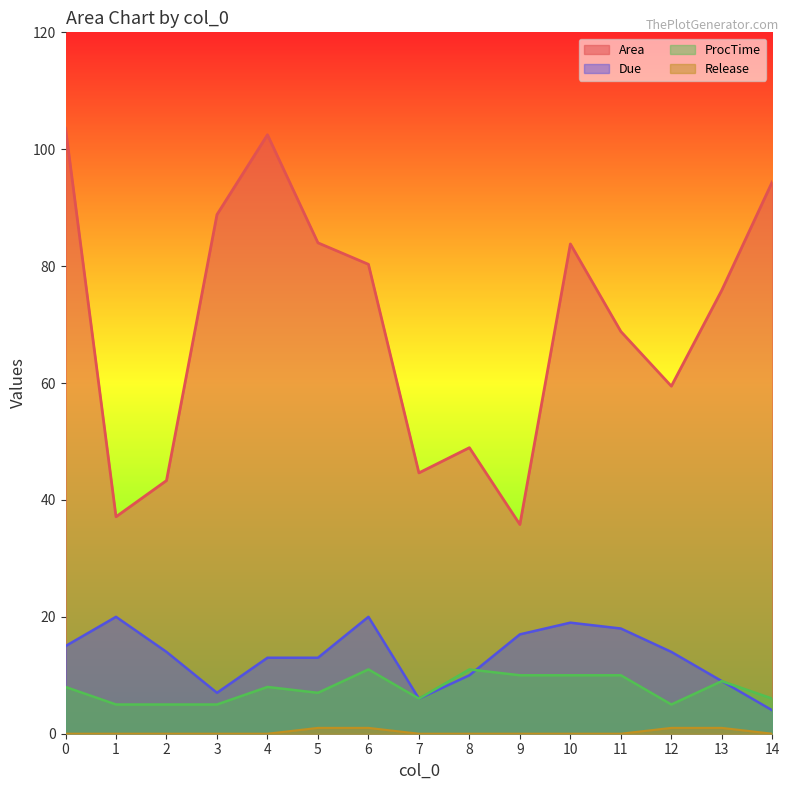

What are all the series names shown in the legend?

Area, Due, ProcTime, Release